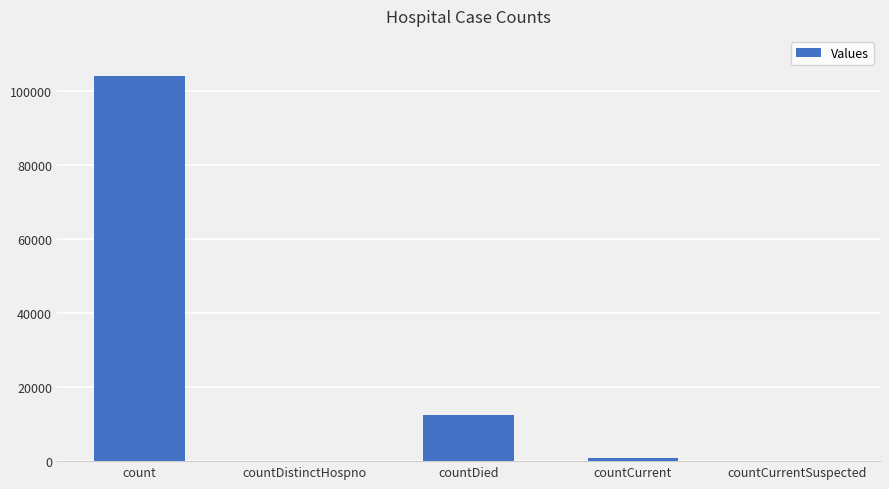

At which label is the value closest to 52136?

countDied